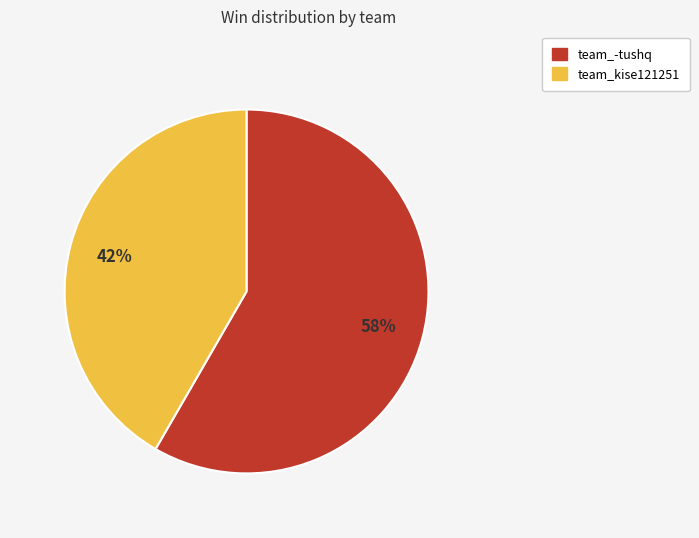

To the nearest percent, what percentage of the pie is team_-tushq?

58%